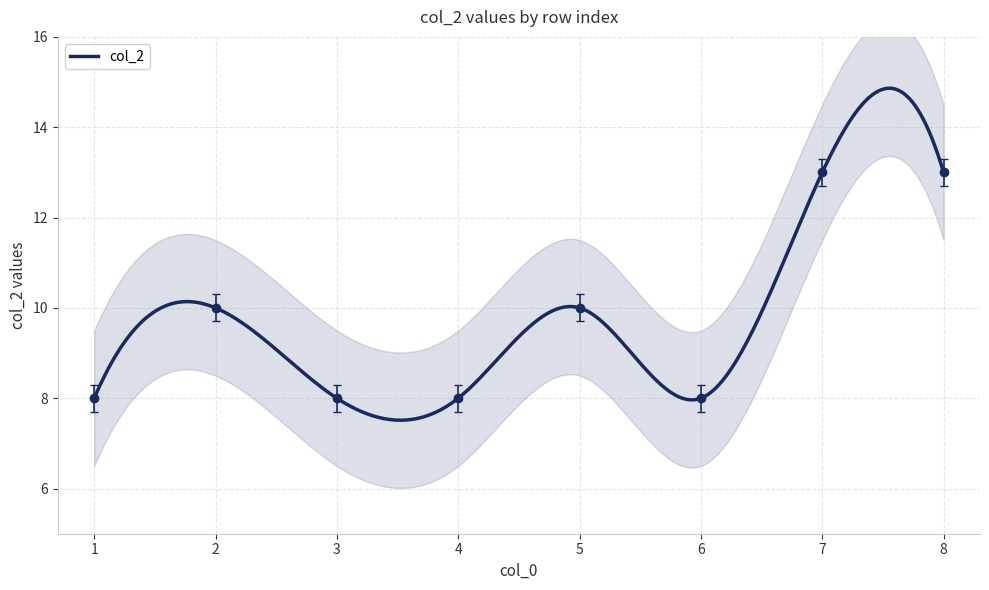

What is the sum of the values at 1 and 8?

21